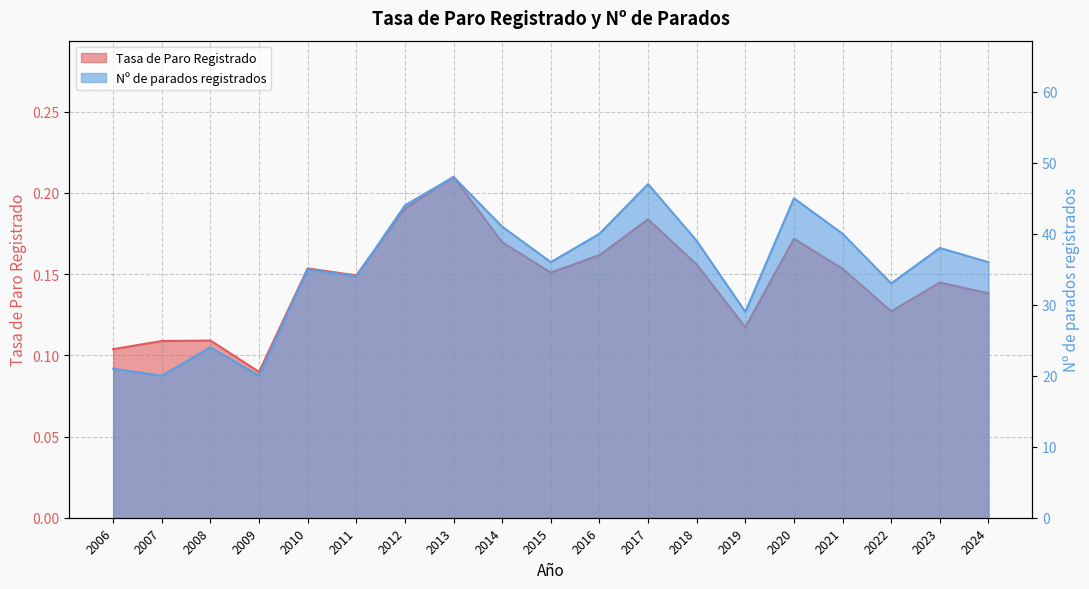

Reading left to right, transcribe all the data shown in this chart.

Tasa de Paro Registrado: 2006=0.1	2007=0.1	2008=0.1	2009=0.1	2010=0.2	2011=0.1	2012=0.2	2013=0.2	2014=0.2	2015=0.2	2016=0.2	2017=0.2	2018=0.2	2019=0.1	2020=0.2	2021=0.2	2022=0.1	2023=0.1	2024=0.1
Nº de parados registrados: 2006=21.0	2007=20.0	2008=24.0	2009=20.0	2010=35.0	2011=34.0	2012=44.0	2013=48.0	2014=41.0	2015=36.0	2016=40.0	2017=47.0	2018=39.0	2019=29.0	2020=45.0	2021=40.0	2022=33.0	2023=38.0	2024=36.0